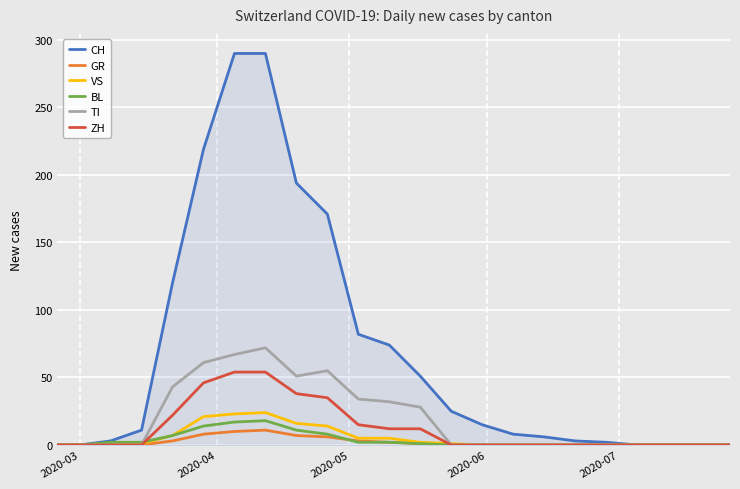

Which series has the widest spread of values?

CH